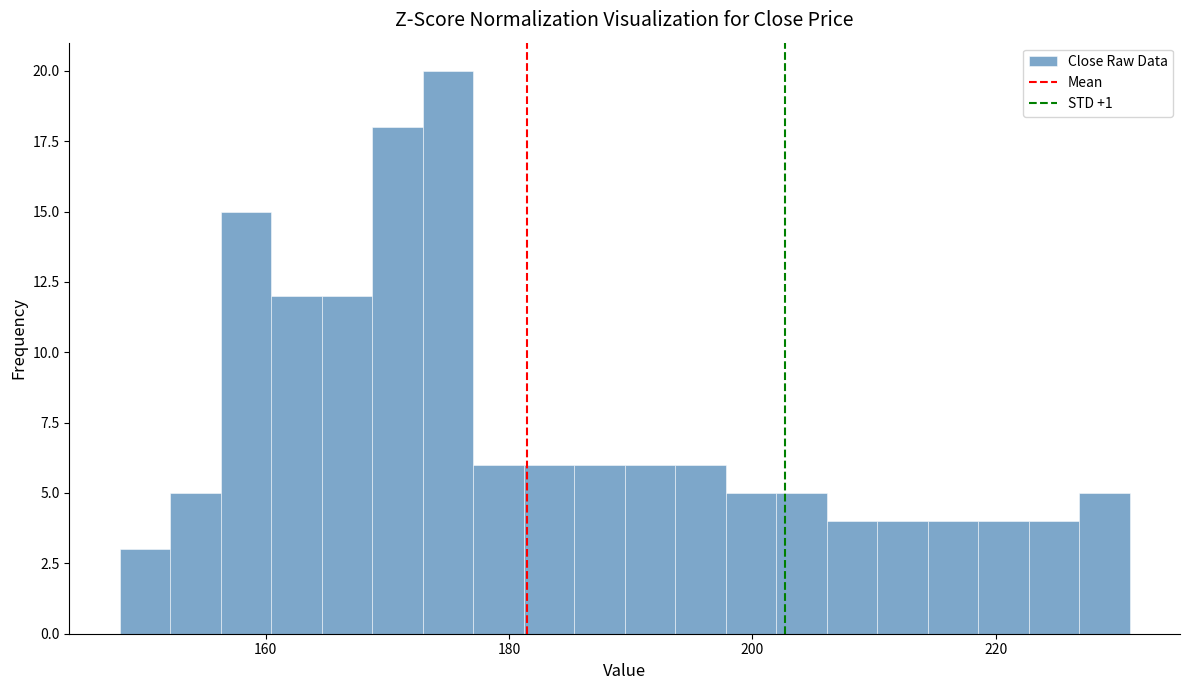

Around what value on the x-axis is the tallest bar? Give the approximate position of its centre, as read against the axis.

174